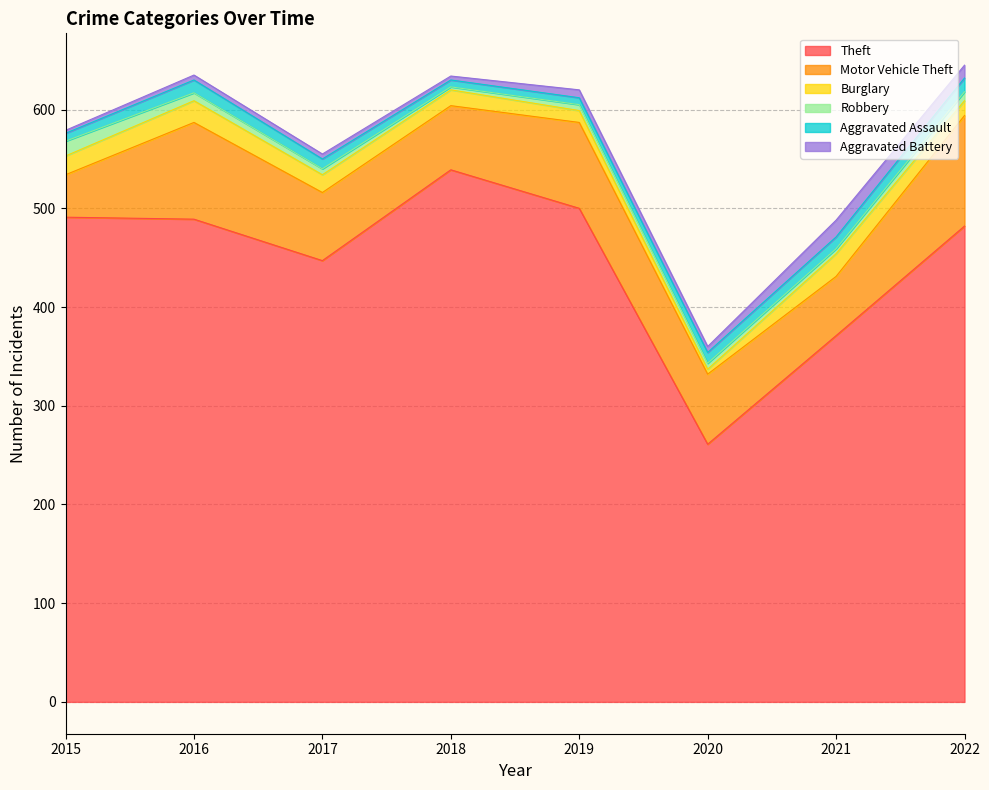

Where is Burglary nearest to the value 14?

2022